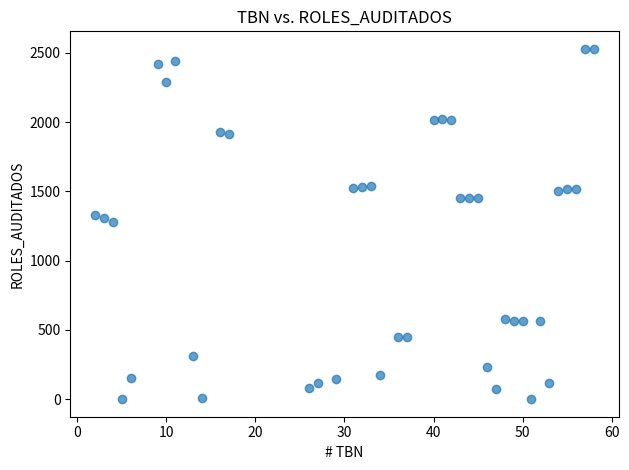

What is the range of X values (max minus min)?

56